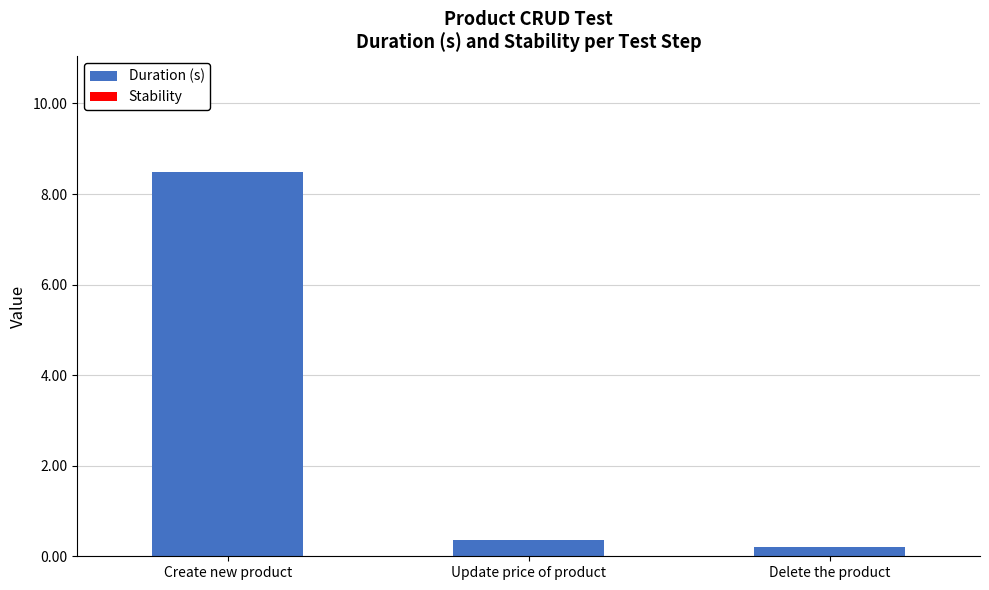

What is the change in value from Create new product to Update price of product?

-8.1